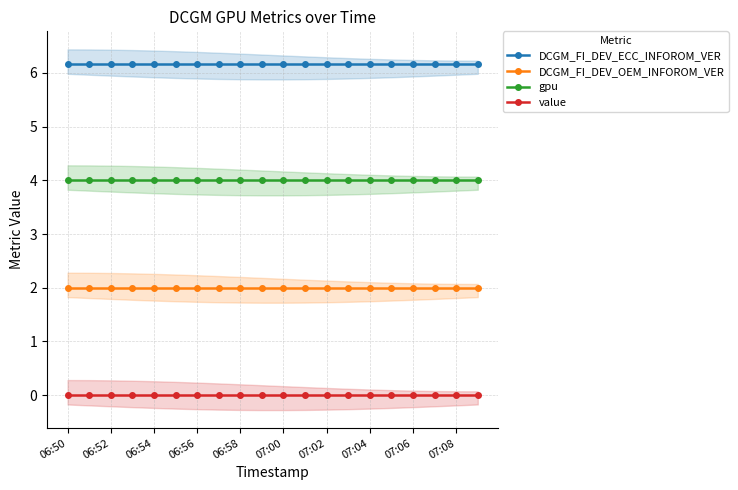

Which series has the largest total across all categories?

DCGM_FI_DEV_ECC_INFOROM_VER